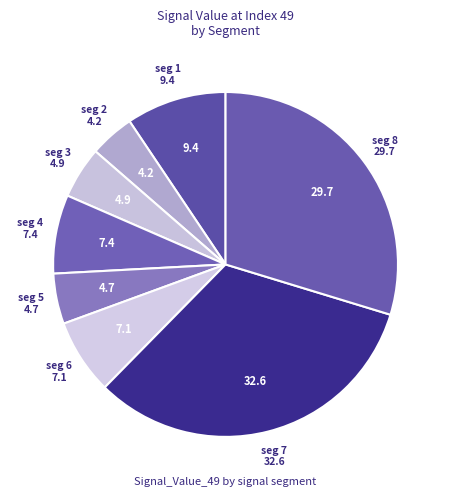

Combined, do seg 5 and seg 3 account for over 50%?

No